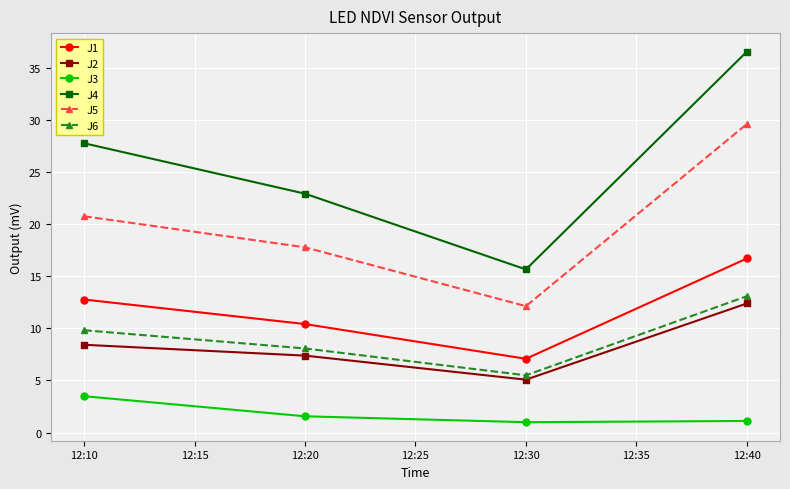

What is the average value of the J4 series?

25.7